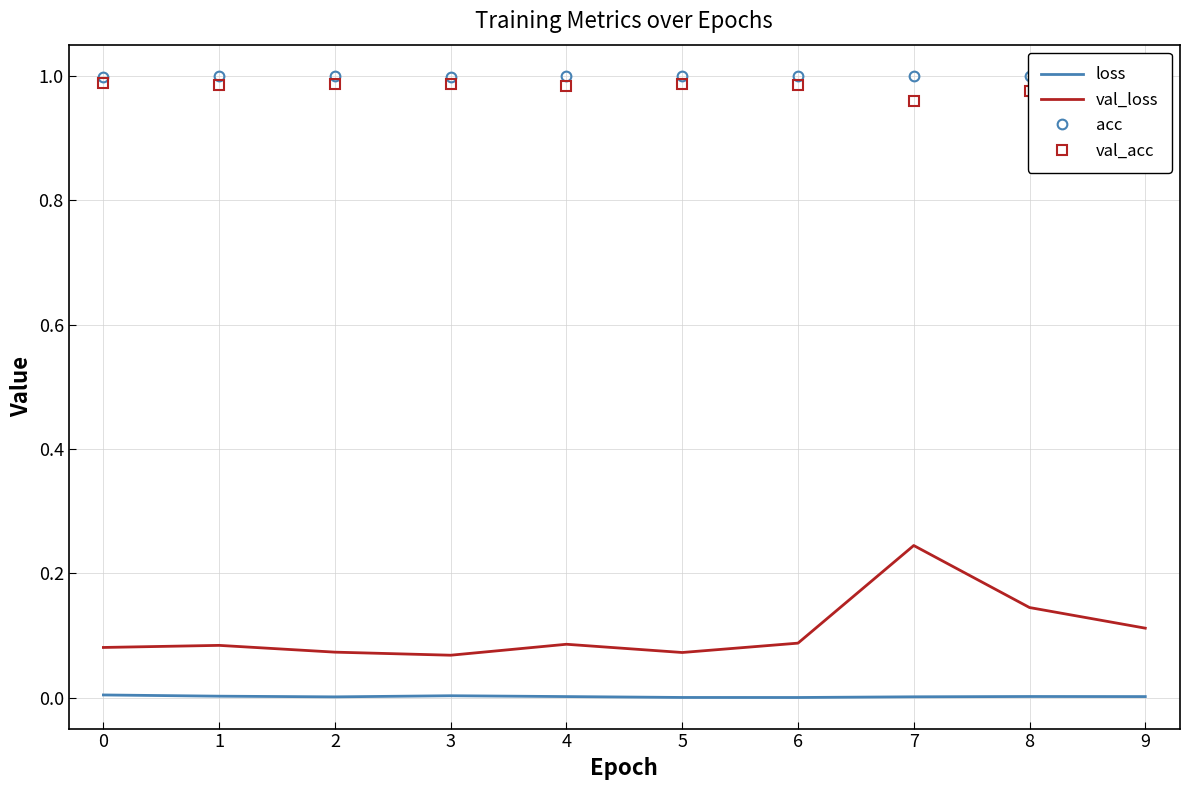

True or false: val_acc has a value of 1.6 at 7.

False